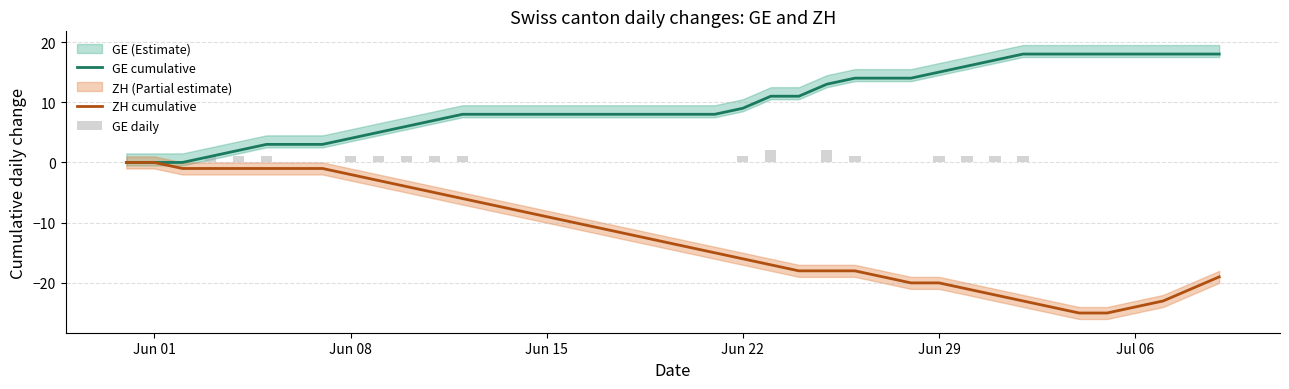

List the series in order of their peak value, lowest first.

ZH cumulative, GE daily, GE cumulative